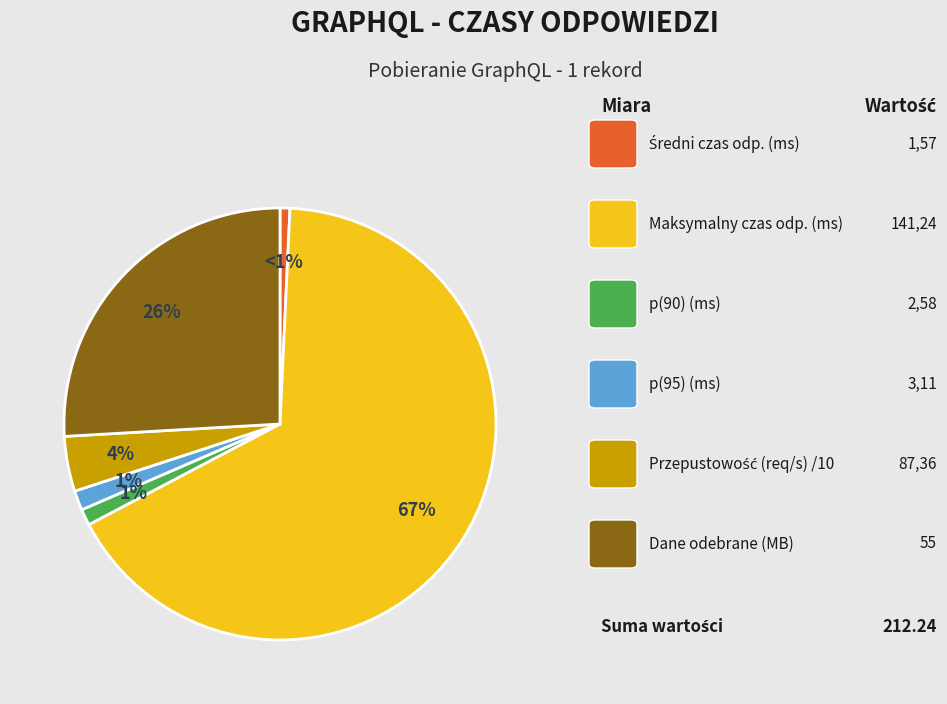

To the nearest percent, what is the average slice percentage?

17%